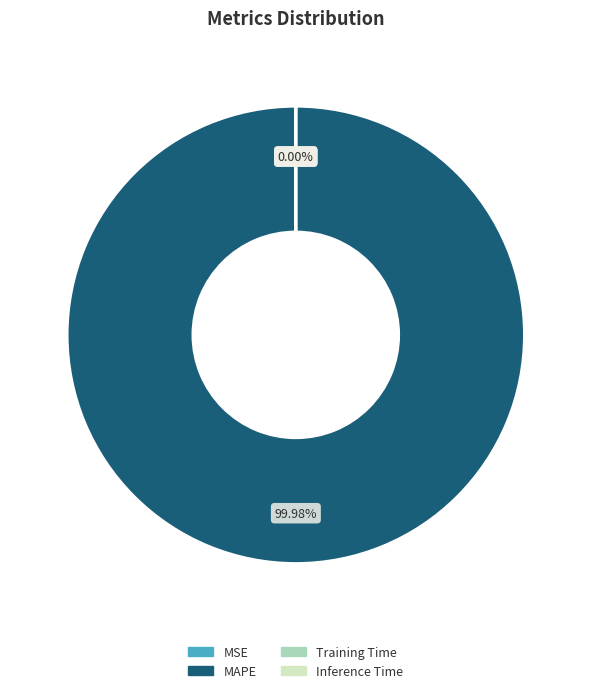

What is the majority slice?

MAPE